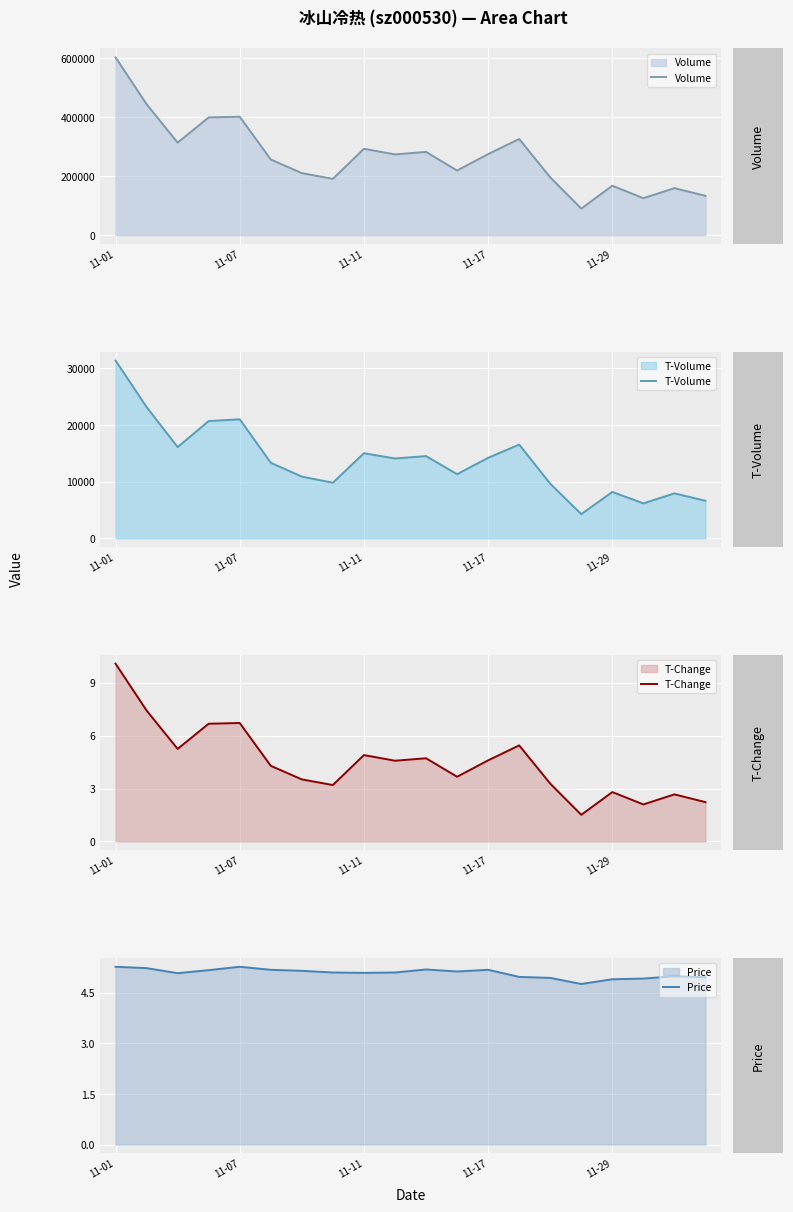

True or false: Volume and Price cross at least once.

False